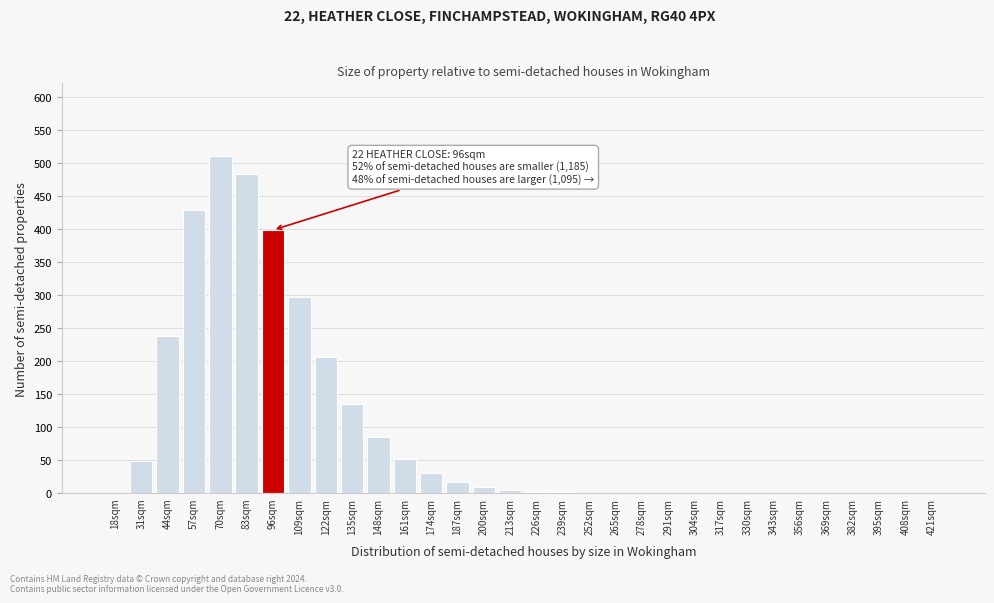

What is the greatest value displayed?

510